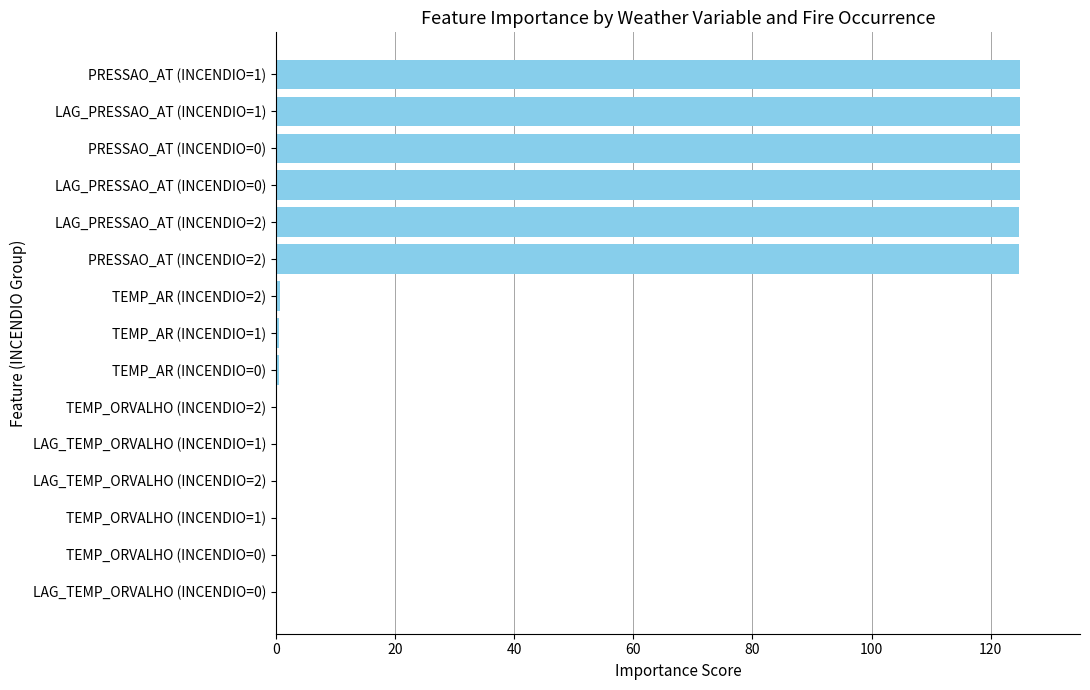

What is the maximum value shown in the chart?

125.0